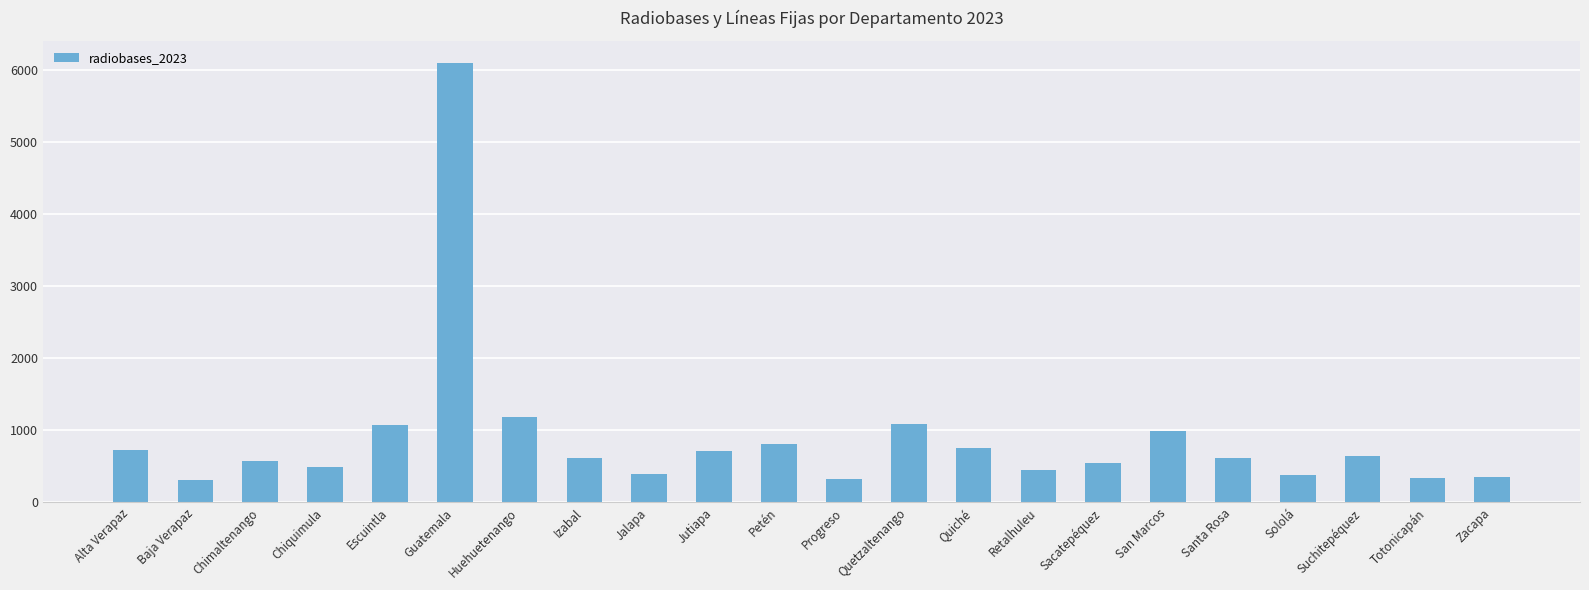

What is the minimum value shown in the chart?

305